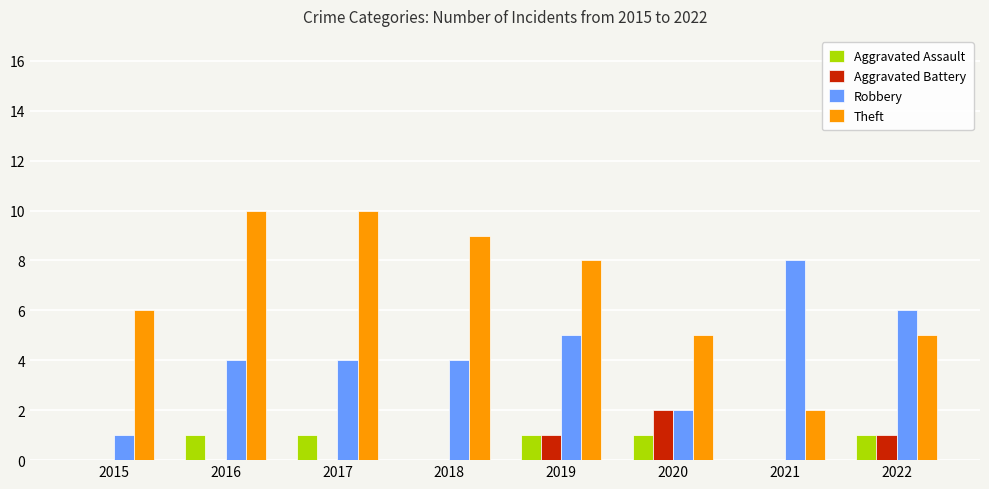

True or false: Aggravated Assault has a value of 0 at 2015.

True